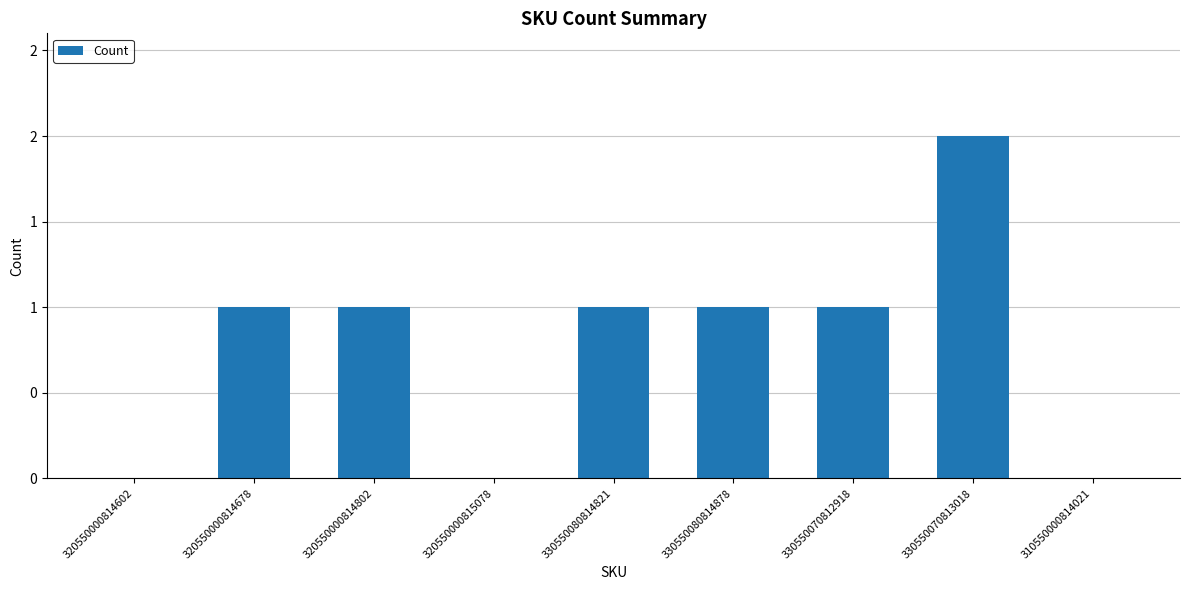

Are the bars horizontal?

No